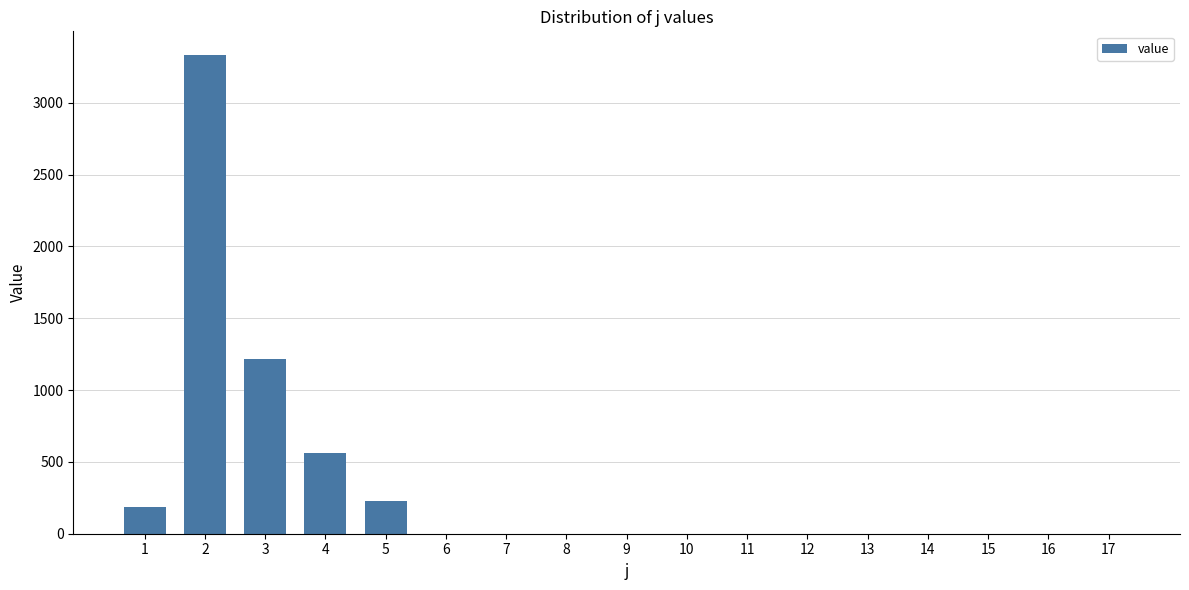

Reading left to right, list all the values displayed in this chart.

1=183.2	2=3330.7	3=1216.0	4=560.4	5=230.1	6=0.0	7=0.0	8=0.0	9=0.0	10=0.0	11=0.0	12=0.0	13=0.0	14=0.0	15=0.0	16=0.0	17=0.0